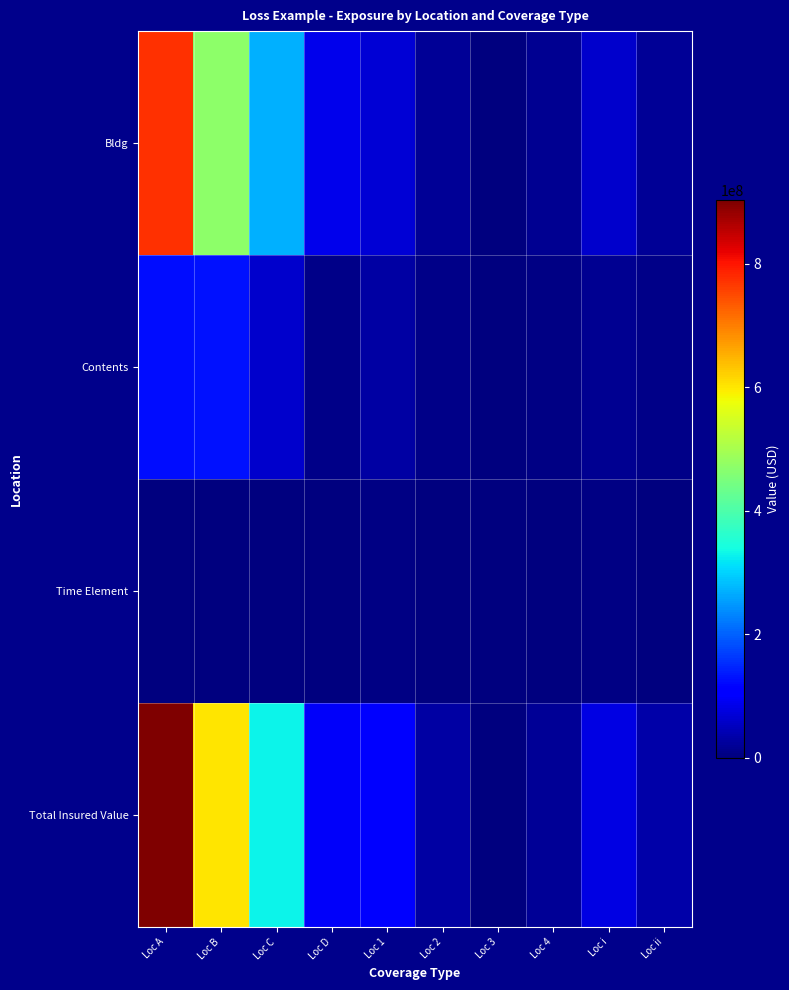

What is the total value across all series at Loc 3?

1515152